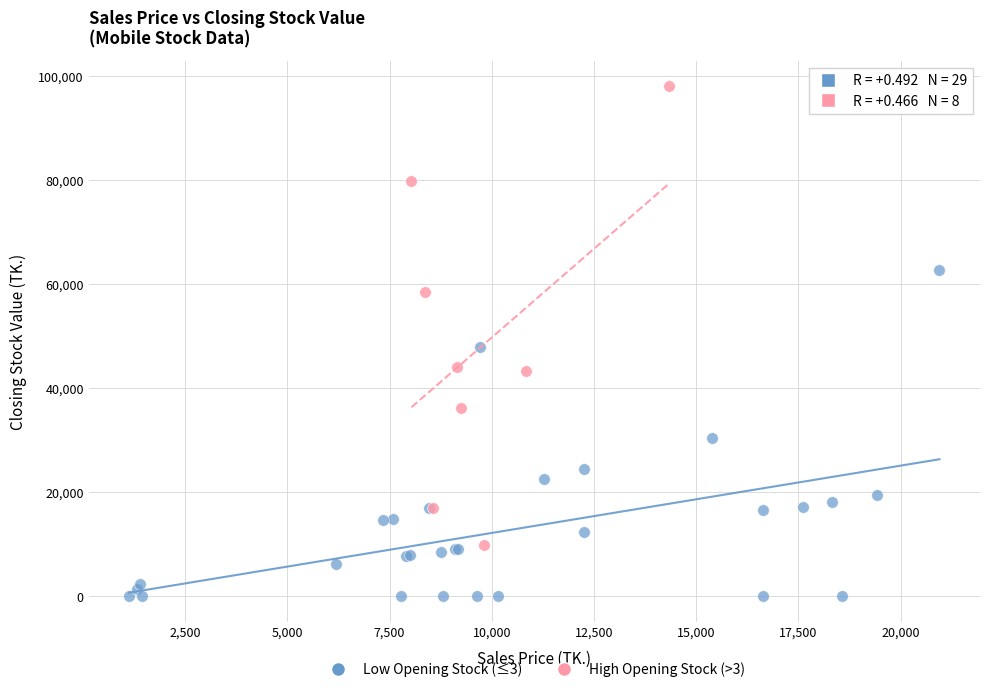

Which series reaches the minimum Y coordinate?

Low Opening Stock (≤3)